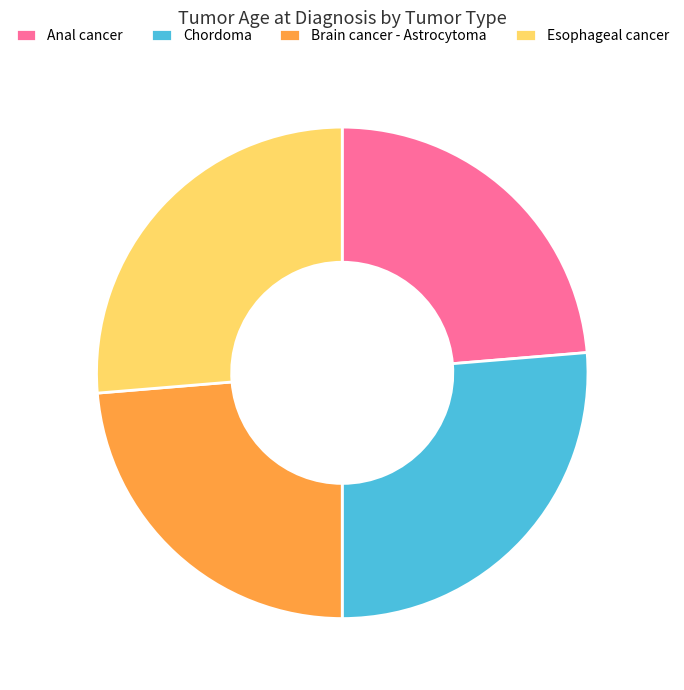

Is there any slice that represents more than half of the pie?

No